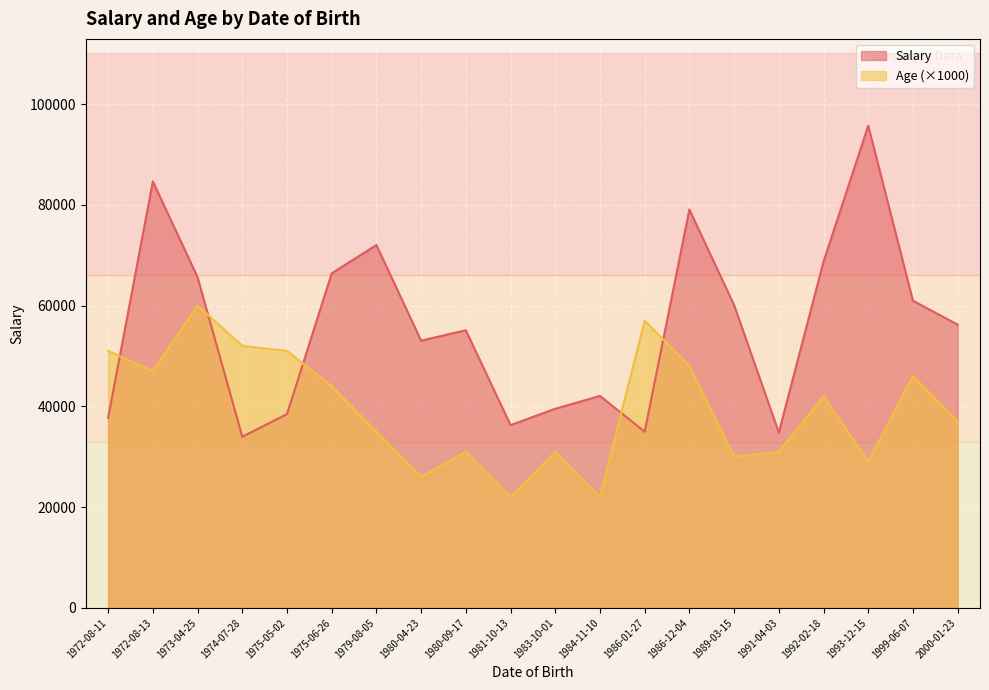

The value of Salary at 1986-12-04 is 124252. True or false?

False